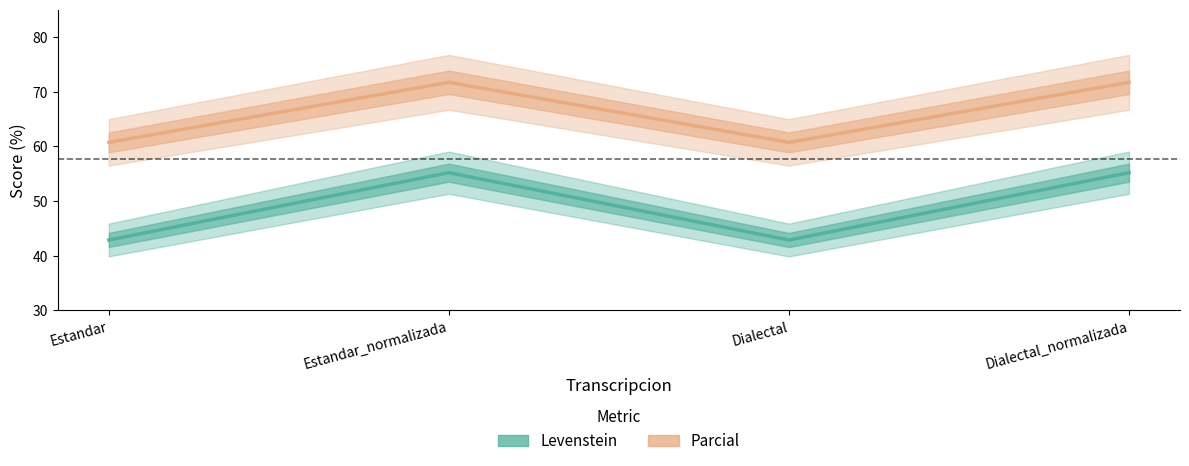

How many lines are shown in the chart?

2